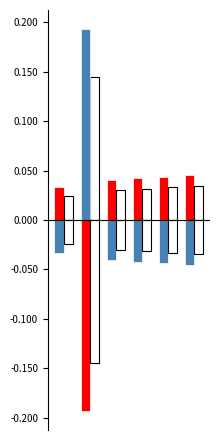

How many negative values does the Total Costs series have?

5